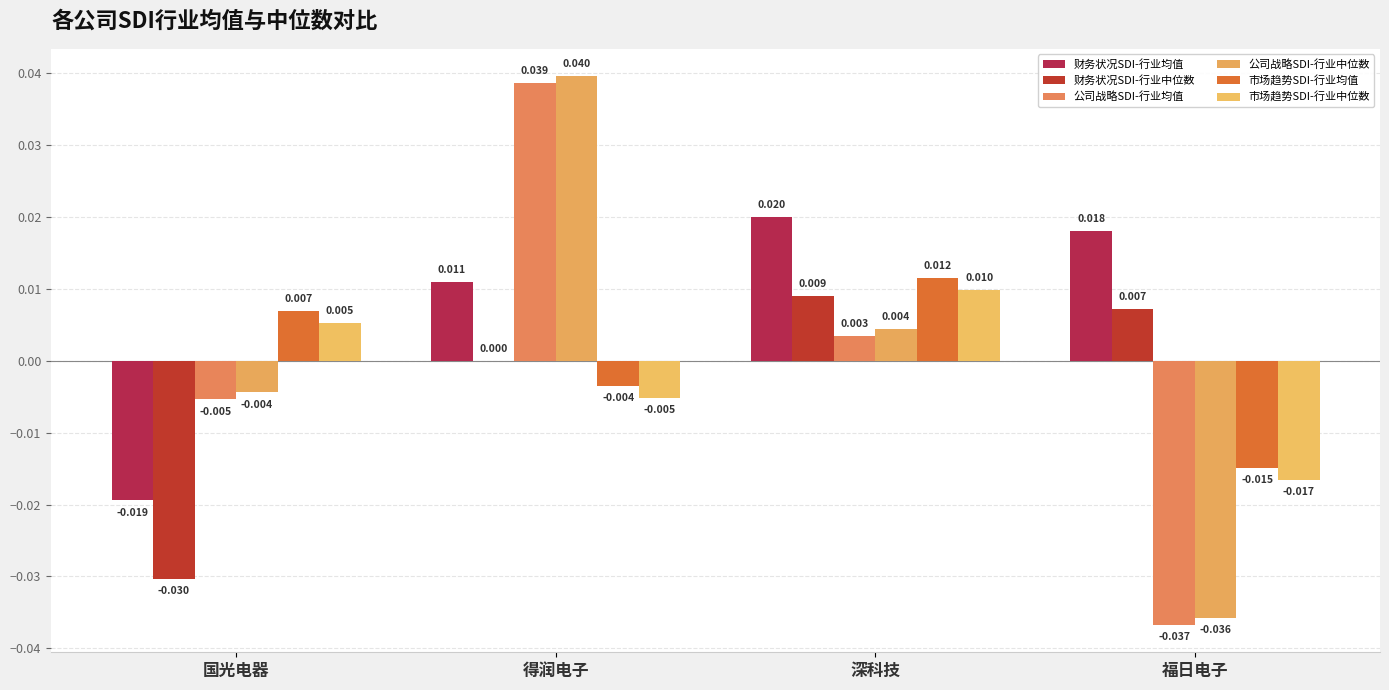

Count the number of data series in this chart.

6